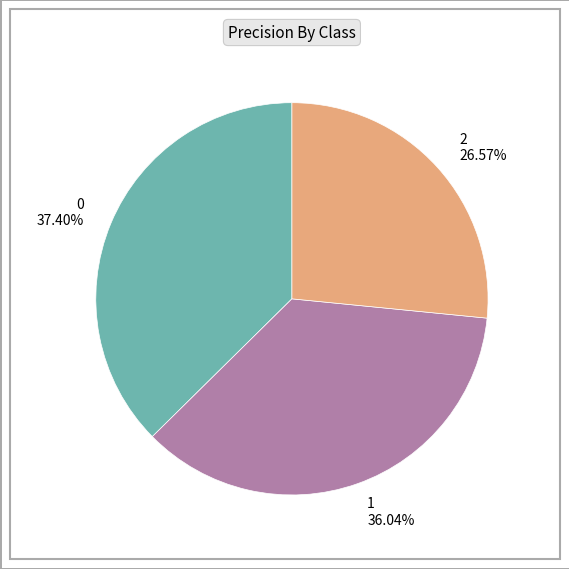

To the nearest percent, what is the difference between the 1 and 2 slice percentages?

9%